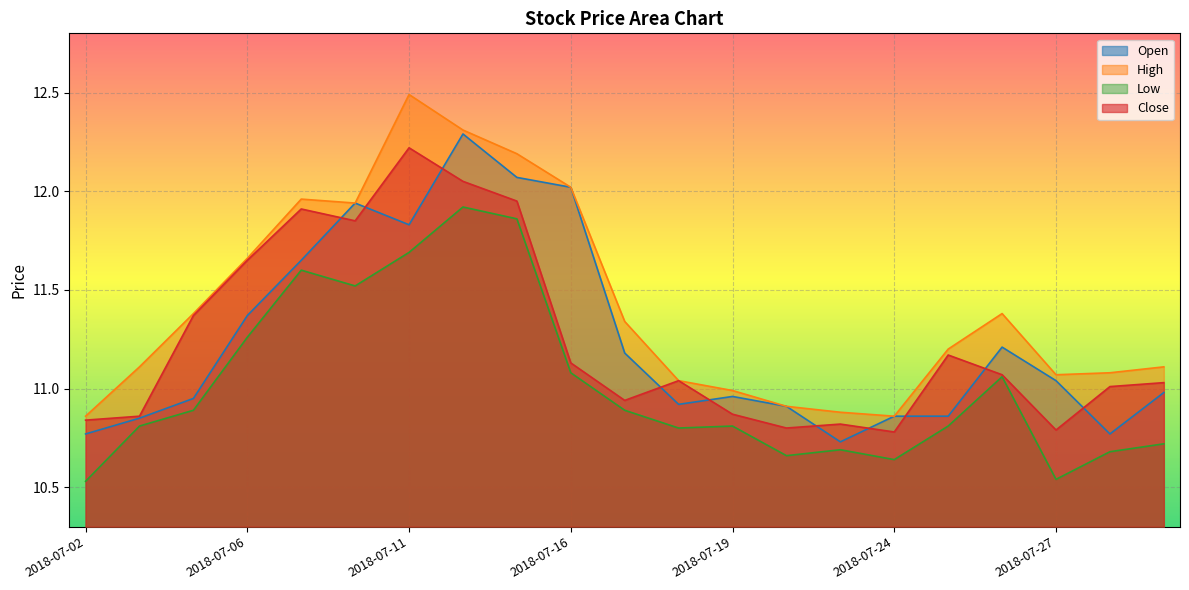

At which label does Close first exceed 11?

2018-07-05